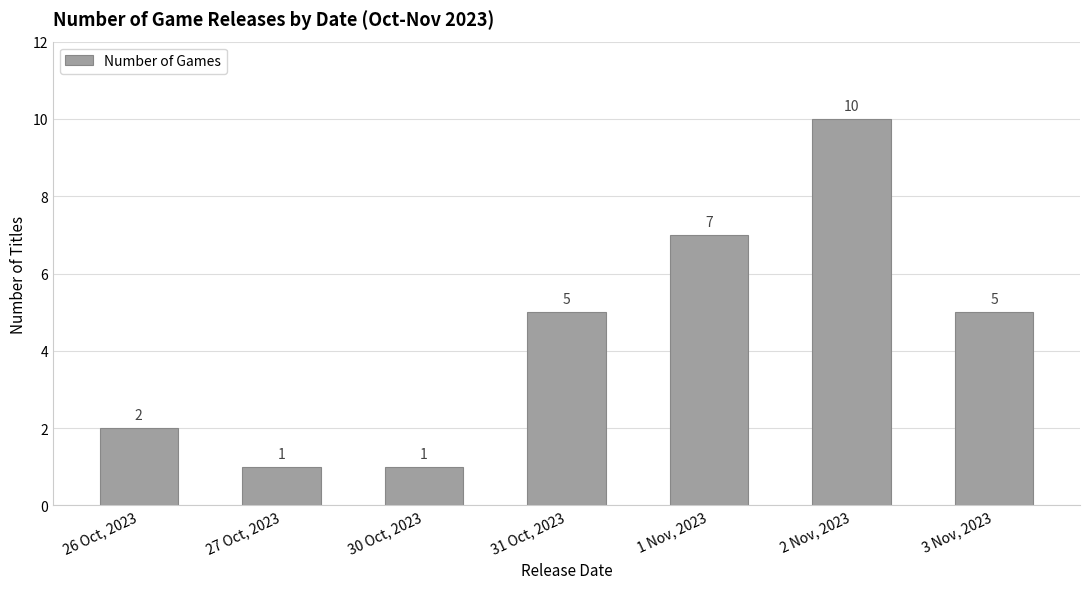

The chart shows a value of 5 at 3 Nov, 2023. True or false?

True